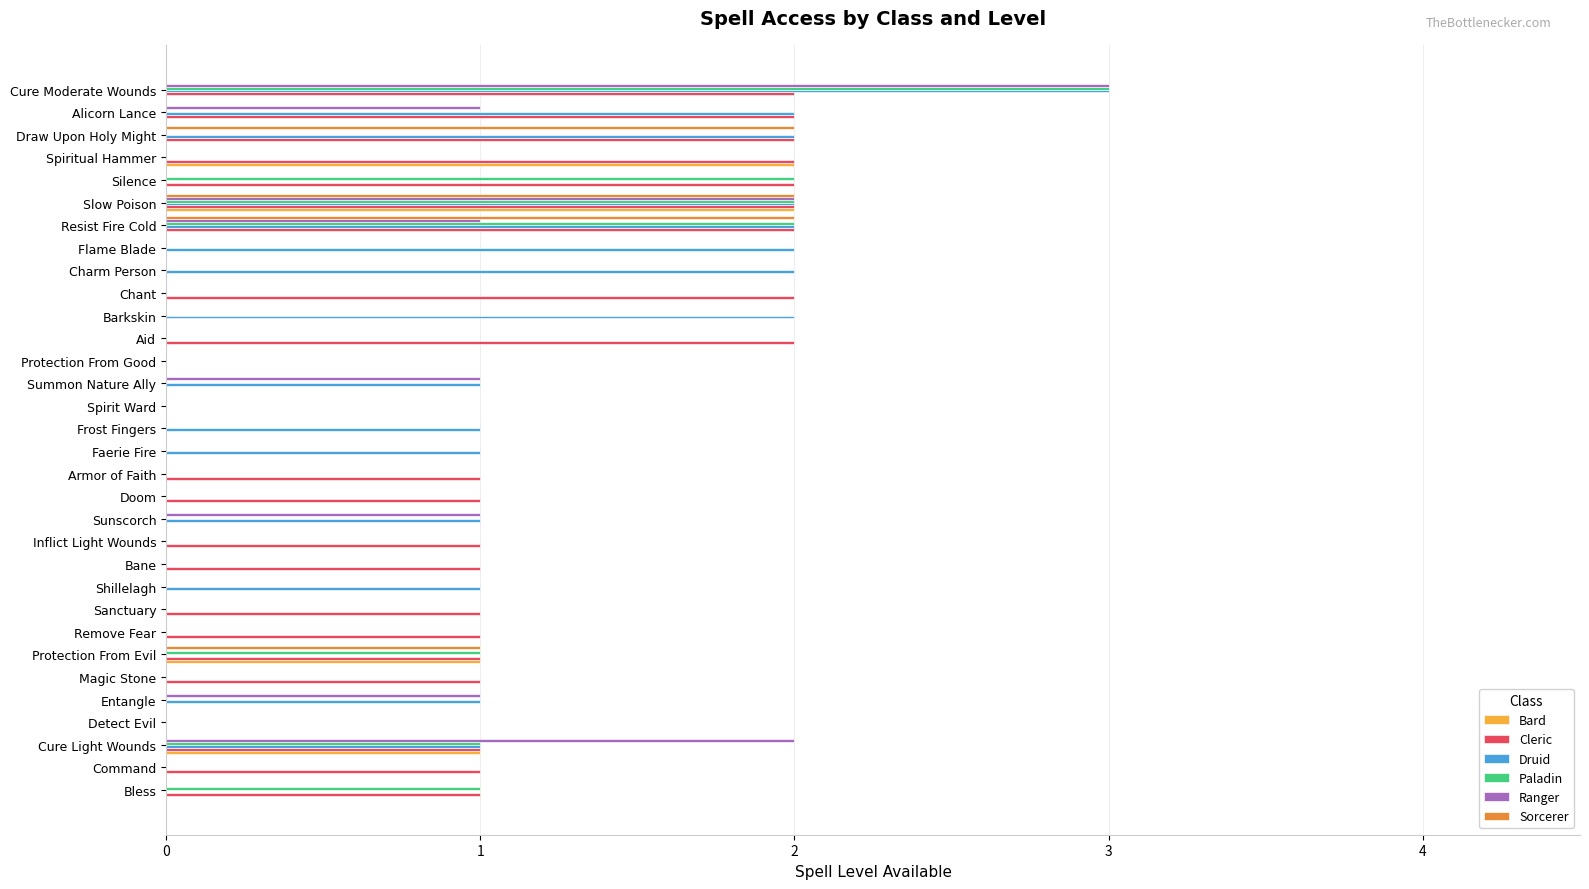

How many data points does each series have?

32